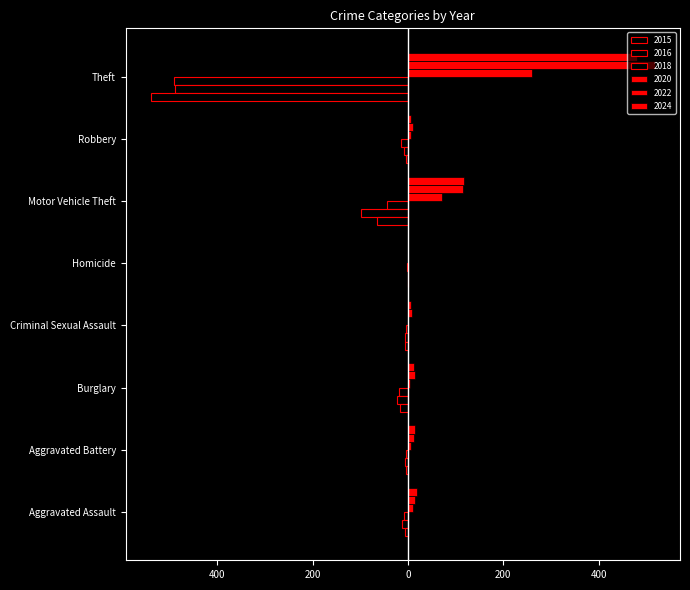

Which series has the largest total across all categories?

2022